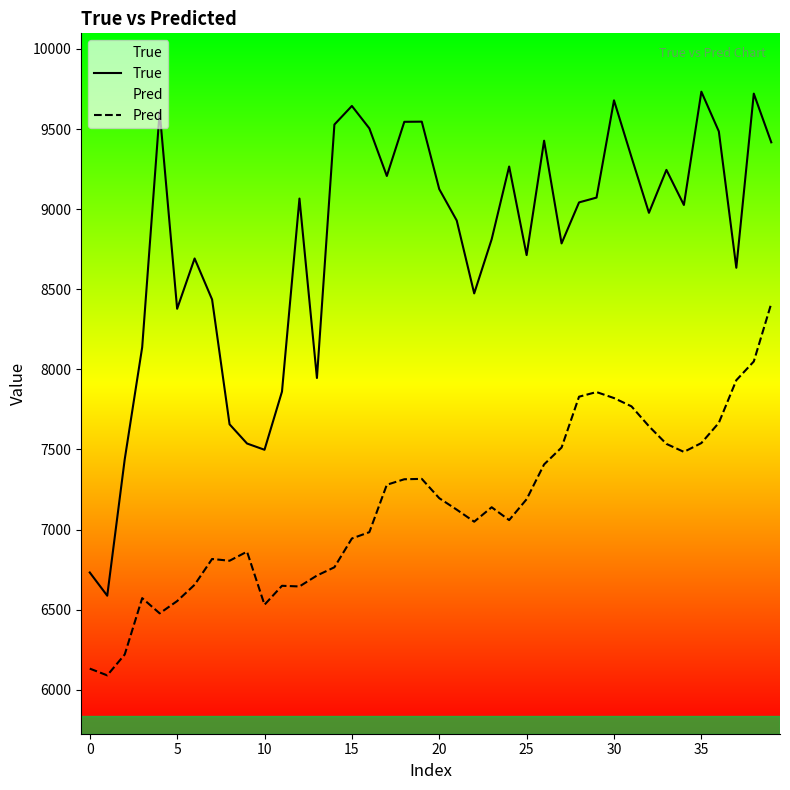

Rank the series at 12 from highest to lowest value.

True, Pred